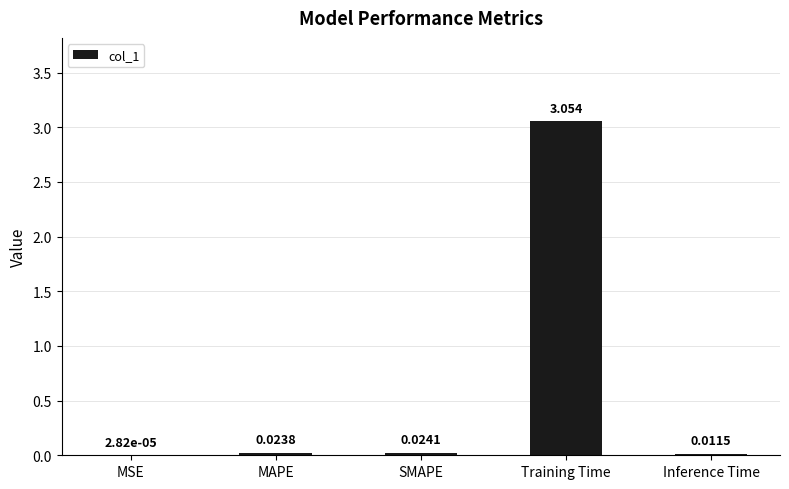

At which category does the chart reach its peak across all series?

Training Time